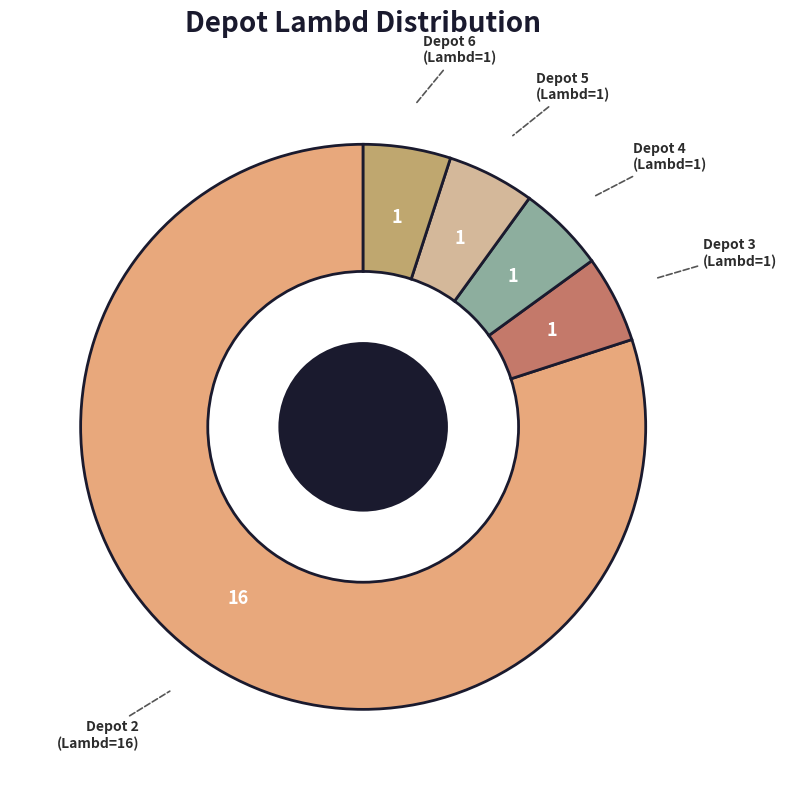

Is the sum of Depot 4 and Depot 3 greater than half?

No